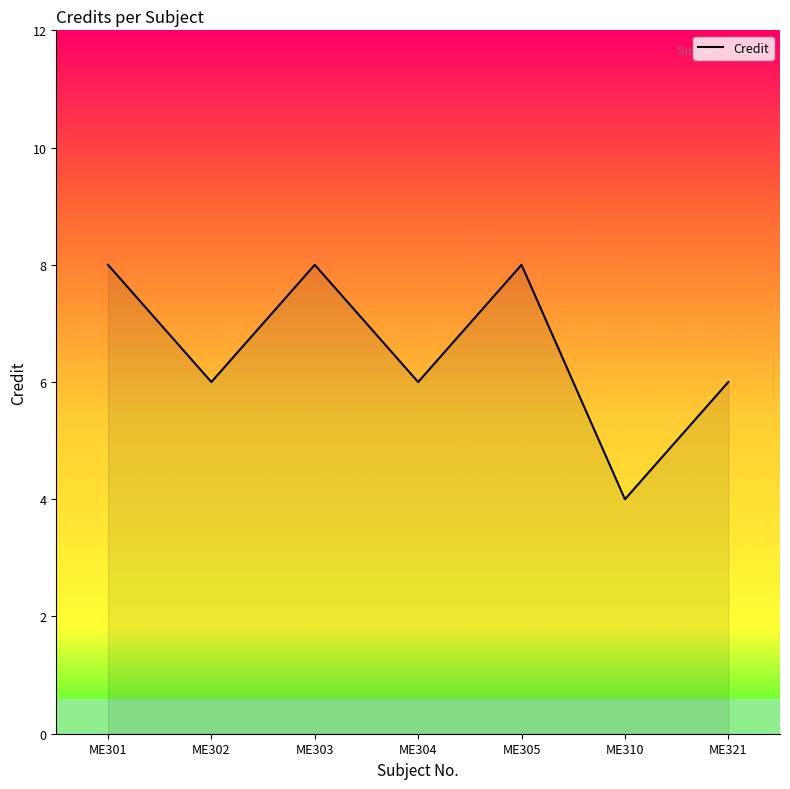

Approximately how many times larger is the value at ME310 compared to ME303?

0.5